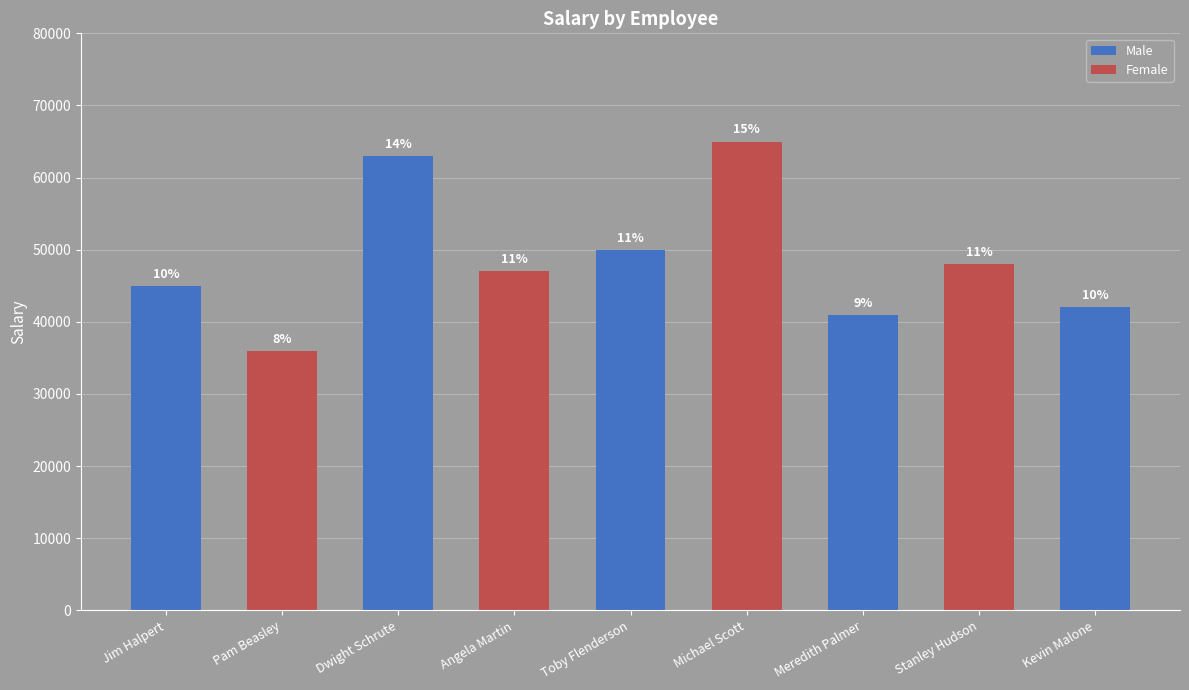

What is the value of the 9th bar from the left?

42000